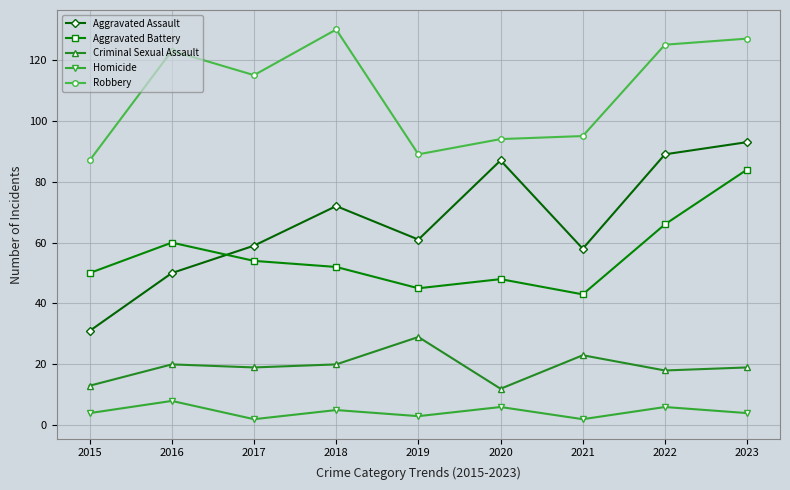

Where does the Aggravated Battery series first go above 52?

2016